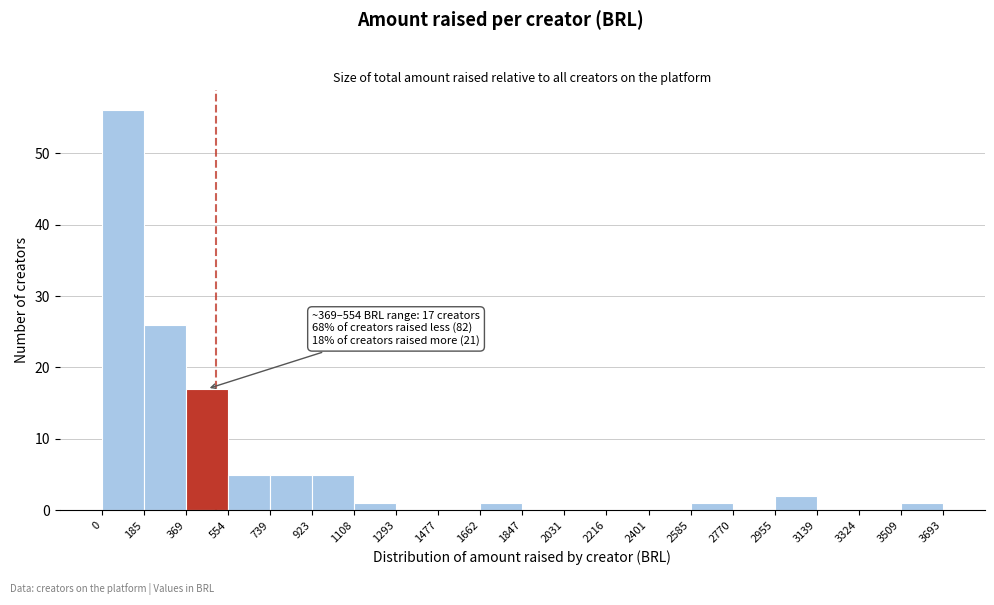

Over which range of the x-axis is the bar tallest?

0 to 185